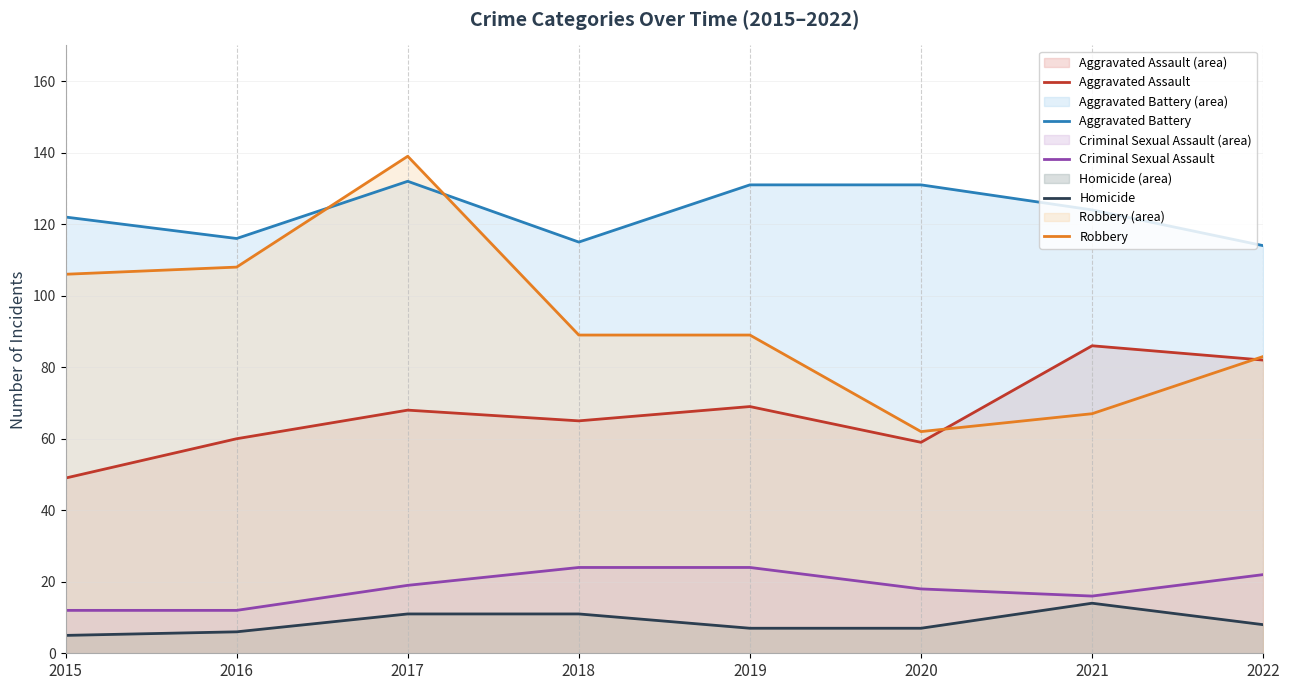

What is the minimum value for Aggravated Battery?

114